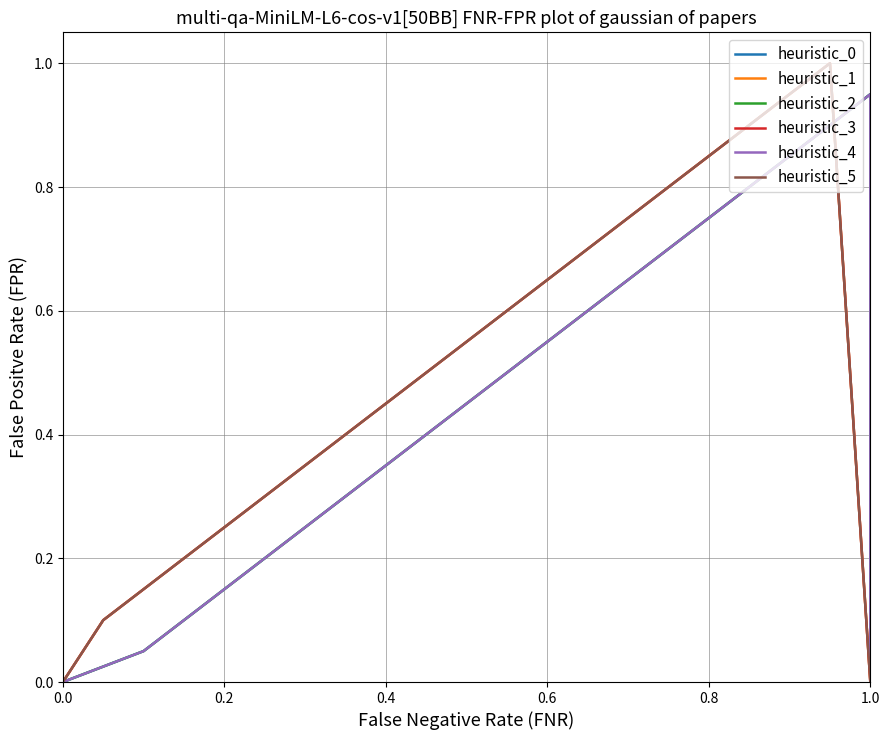

How many categories are shown in the chart?

22